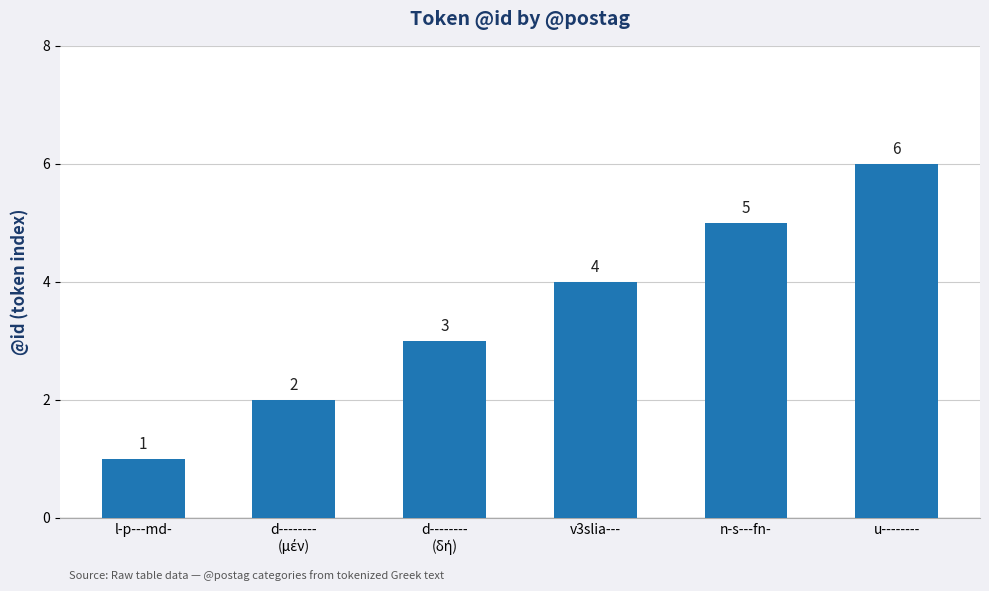

How many values are between 2 and 5?

4